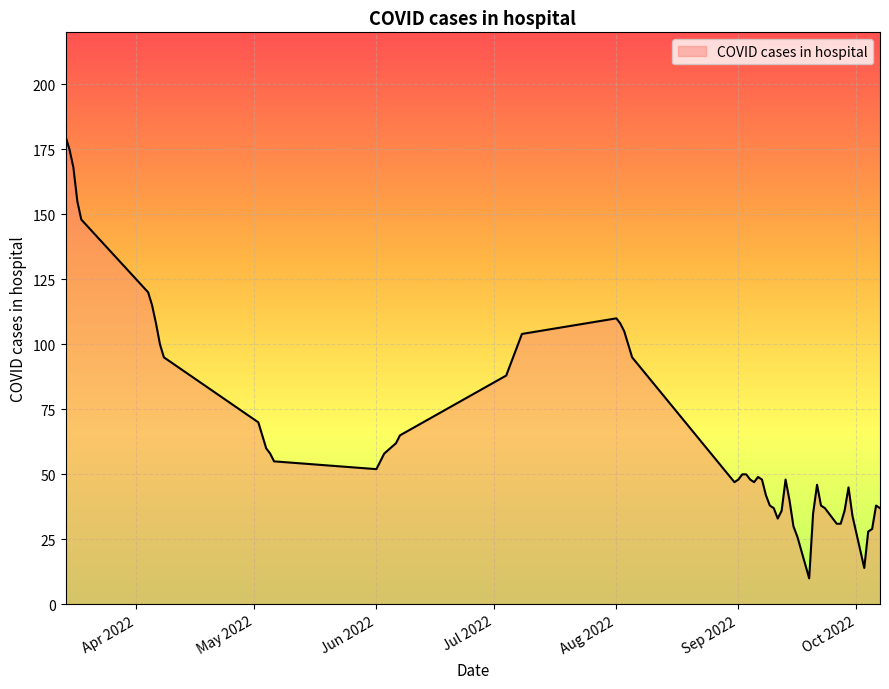

What is the difference between the maximum and minimum values?

170